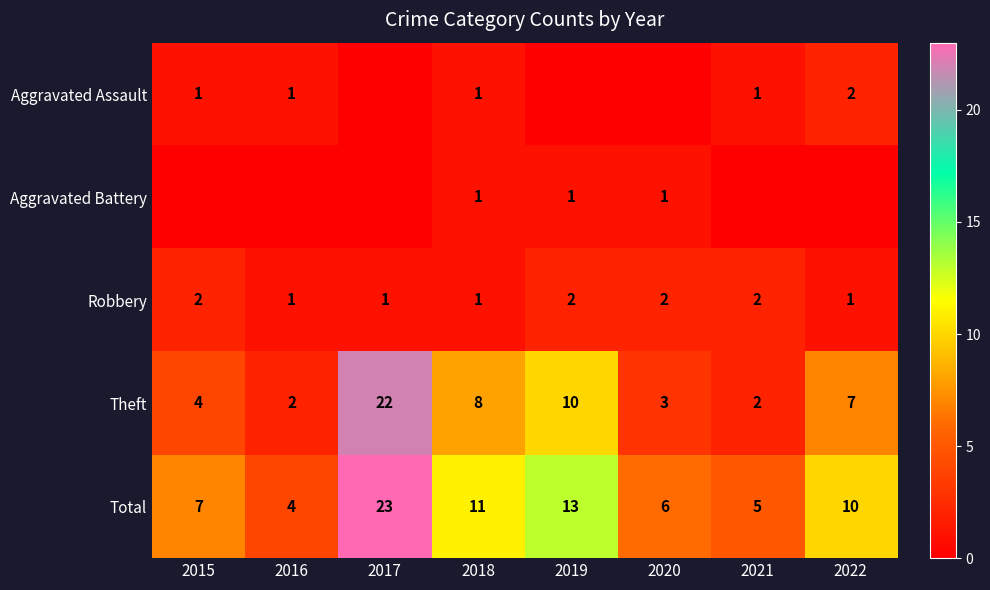

What is the approximate value of Total at 2021?

5